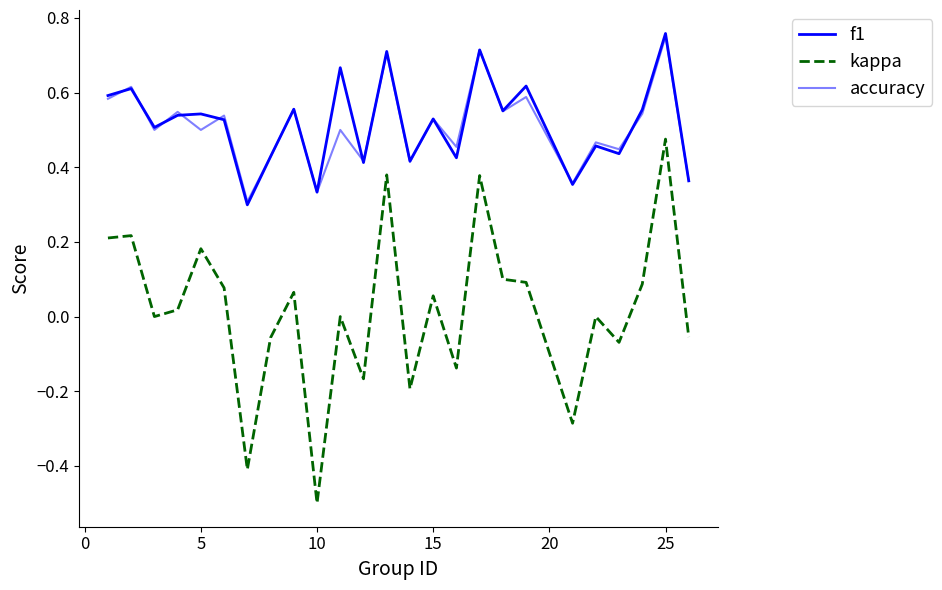

How many interior local peaks does the accuracy series have?

11